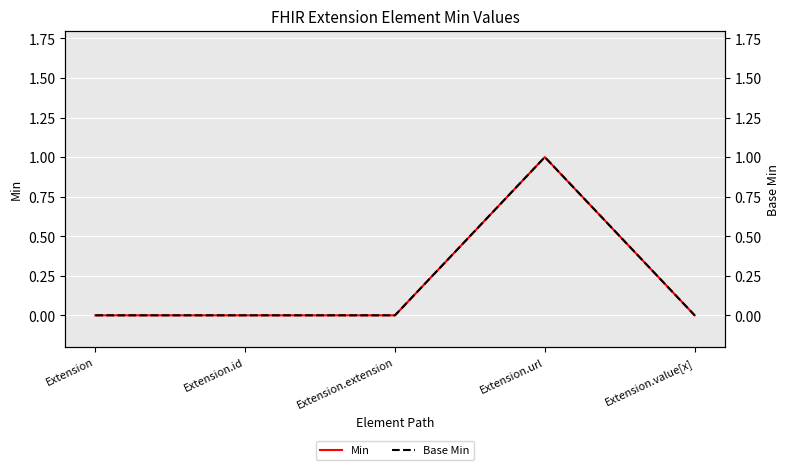

Which has a higher value, Extension.url or Extension.extension?

Extension.url